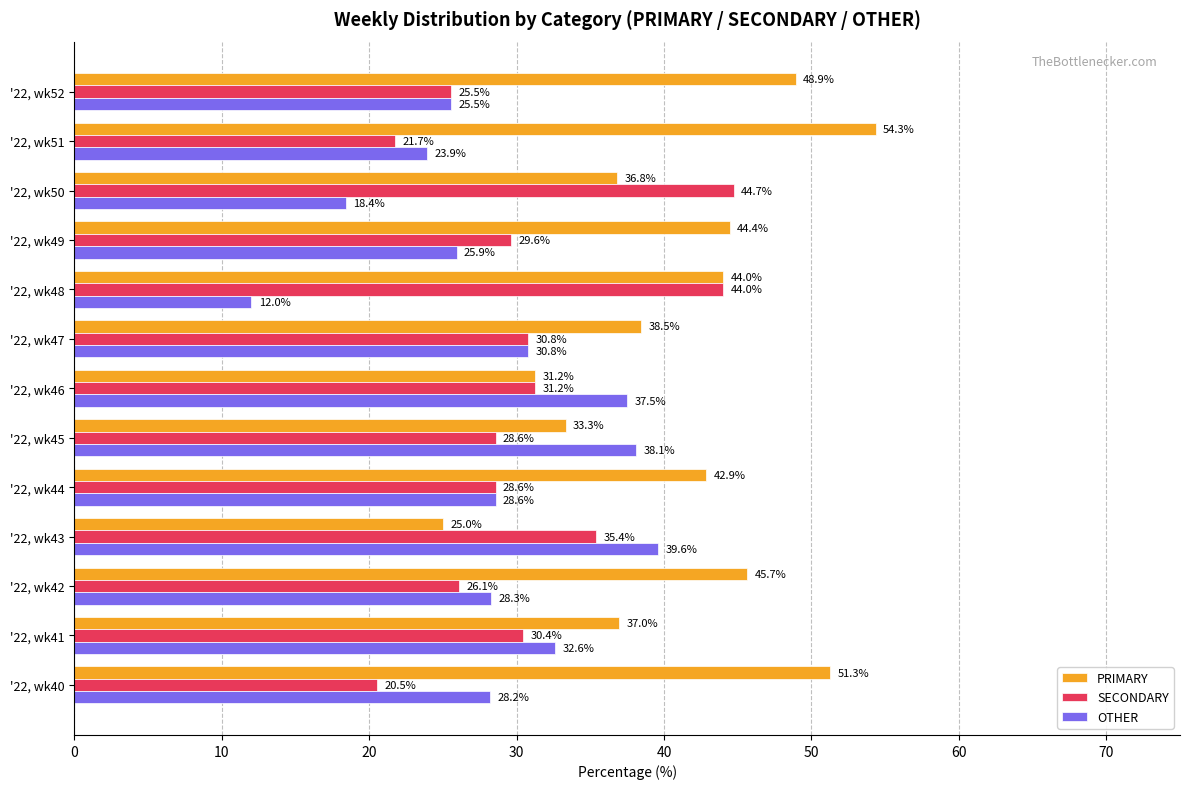

Is the value of PRIMARY at '22, wk46 greater than the value of OTHER at '22, wk52?

Yes